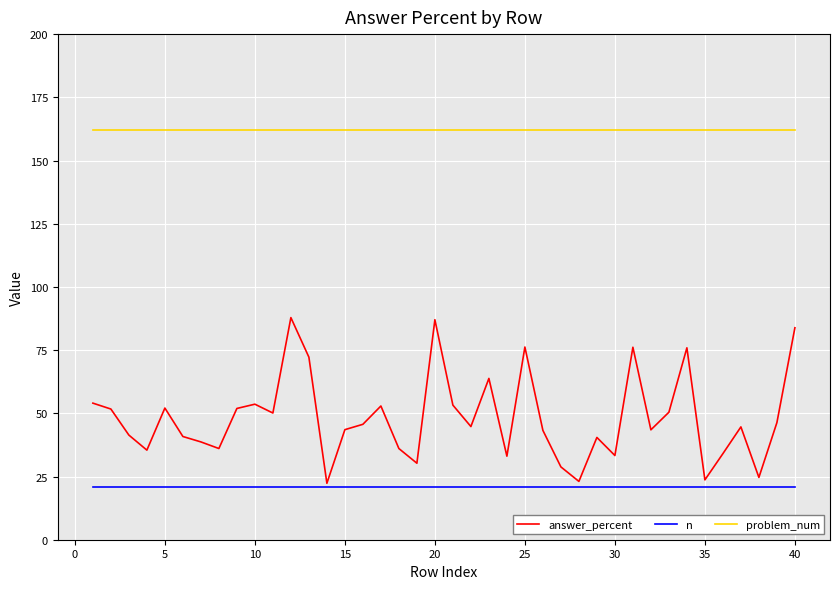

What is the greatest value displayed?

162.0